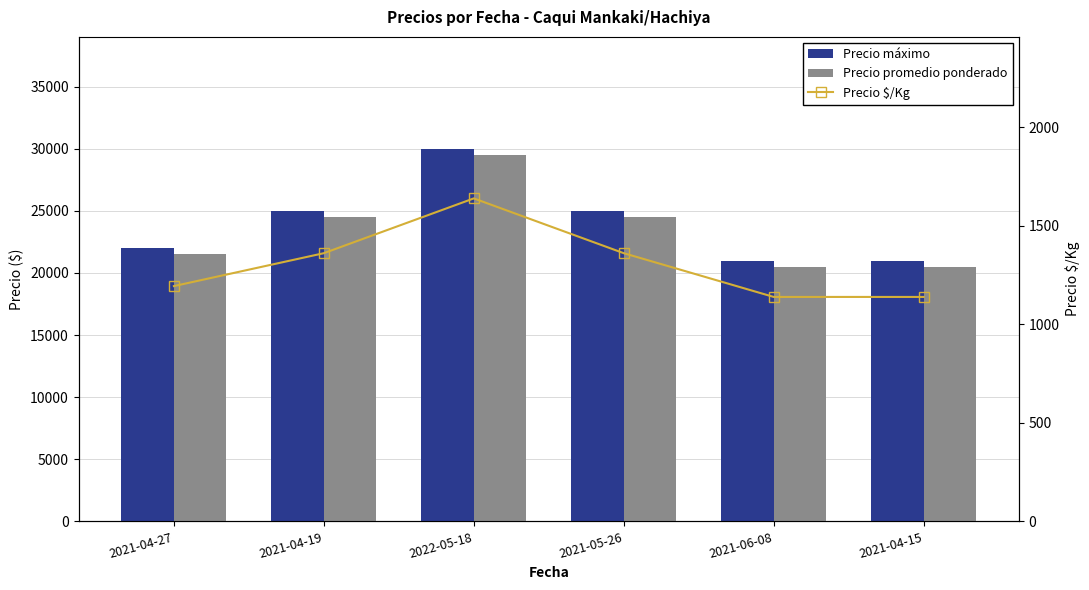

The Precio $/Kg series shows 1139 at 2021-04-15. True or false?

True